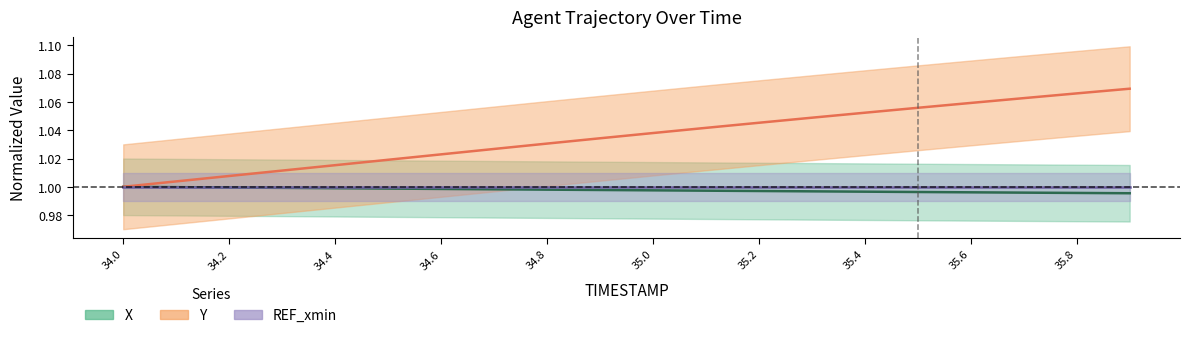

What is the label of the 4th point from the left?

34.6